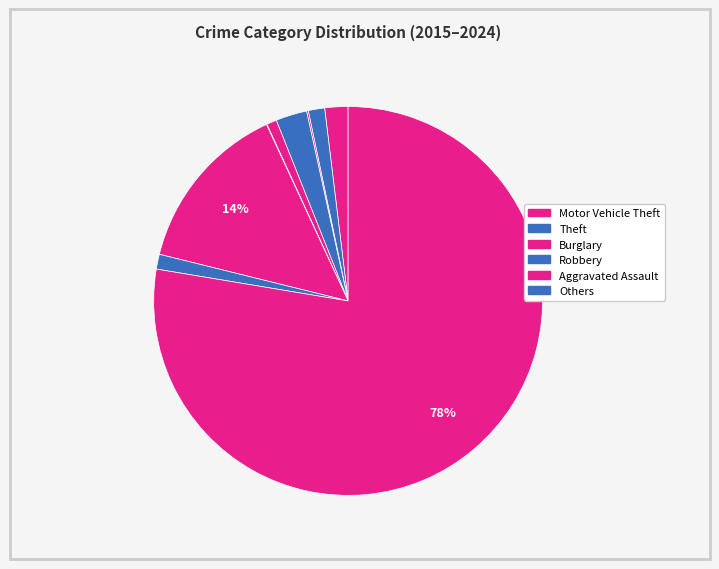

Count the number of slices in the pie.

9